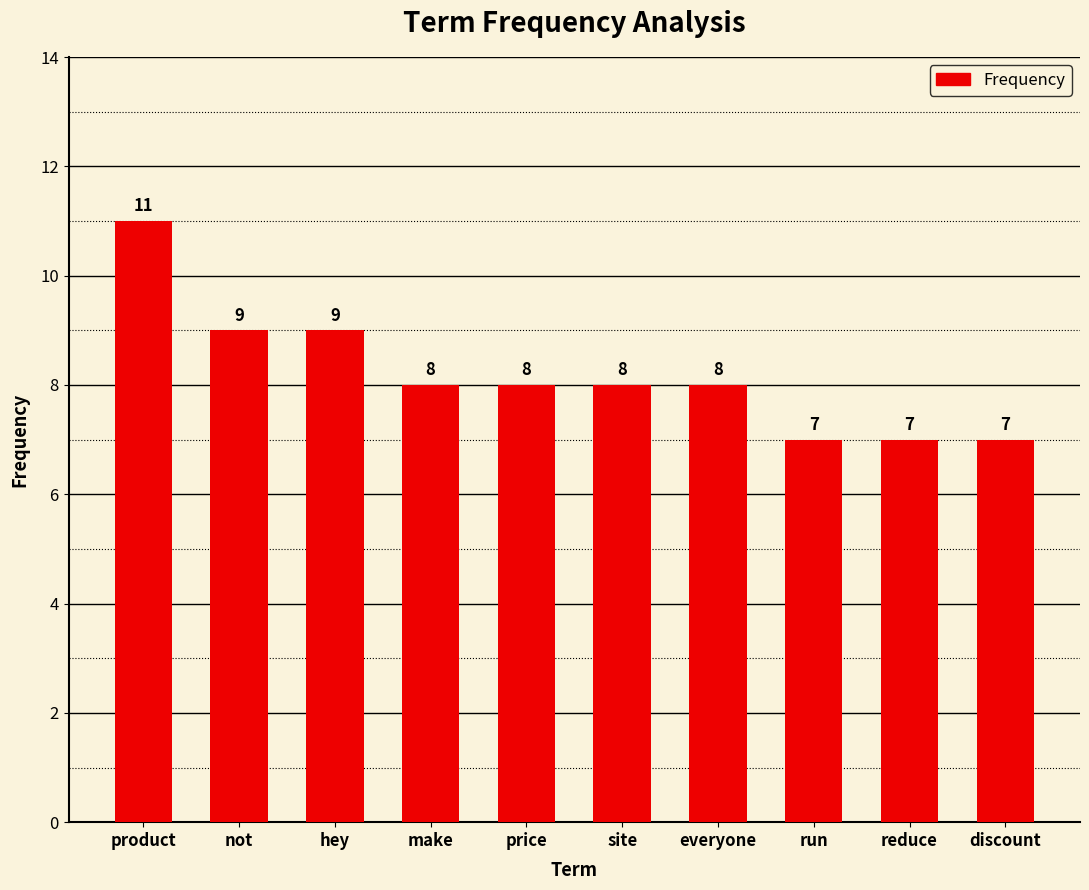

Which category has the highest value across all series?

product